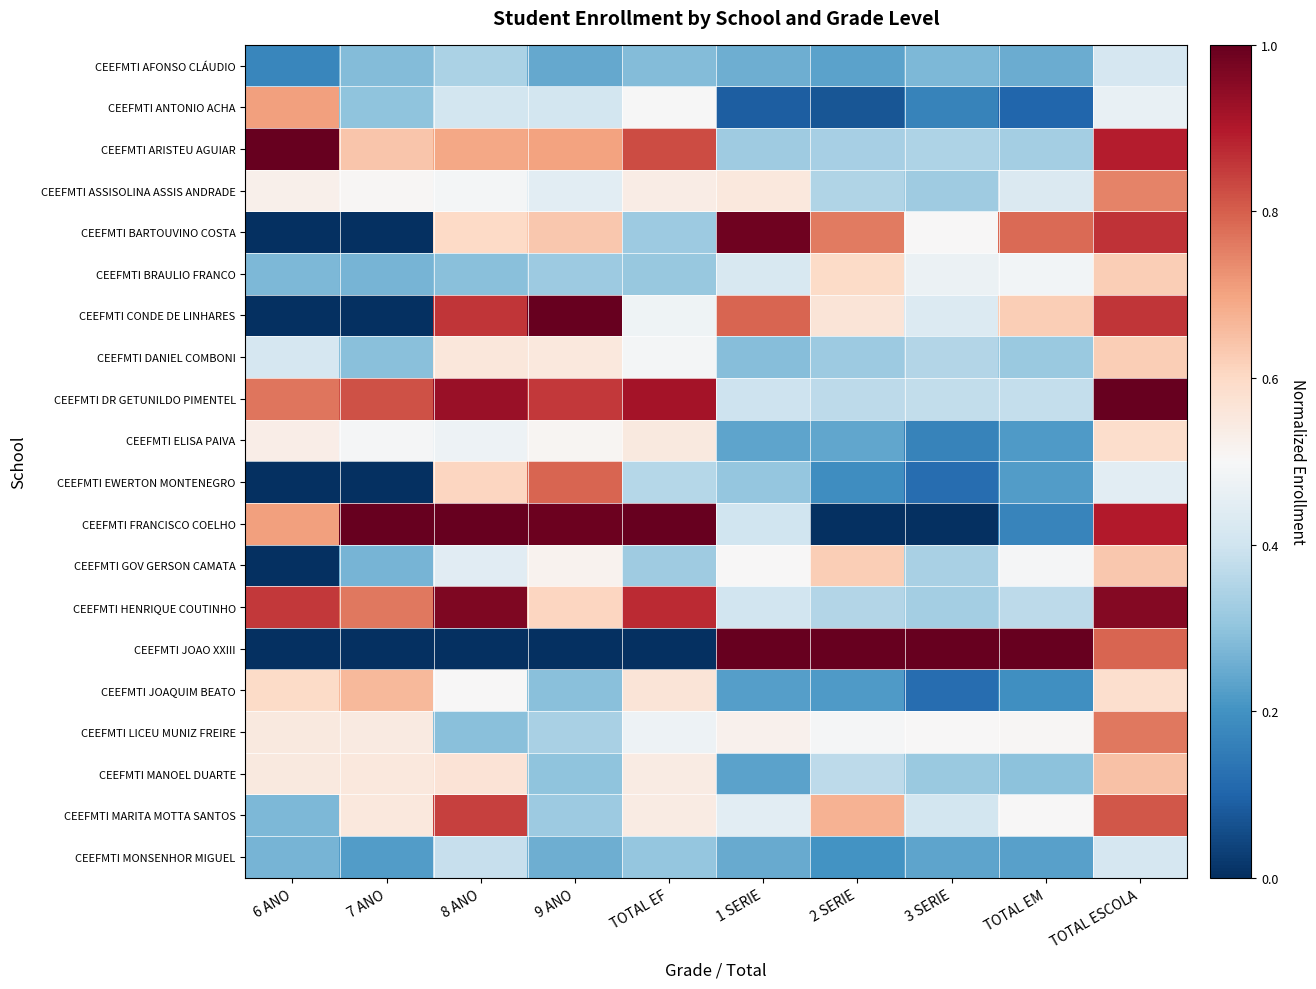

At 3 SERIE, list the series in order from largest to smallest.

CEEFMTI JOAO XXIII, CEEFMTI BARTOUVINO COSTA, CEEFMTI LICEU MUNIZ FREIRE, CEEFMTI BRAULIO FRANCO, CEEFMTI CONDE DE LINHARES, CEEFMTI MARITA MOTTA SANTOS, CEEFMTI DR GETUNILDO PIMENTEL, CEEFMTI DANIEL COMBONI, CEEFMTI ARISTEU AGUIAR, CEEFMTI GOV GERSON CAMATA, CEEFMTI HENRIQUE COUTINHO, CEEFMTI ASSISOLINA ASSIS ANDRADE, CEEFMTI MANOEL DUARTE, CEEFMTI AFONSO CLÁUDIO, CEEFMTI MONSENHOR MIGUEL, CEEFMTI ANTONIO ACHA, CEEFMTI ELISA PAIVA, CEEFMTI EWERTON MONTENEGRO, CEEFMTI JOAQUIM BEATO, CEEFMTI FRANCISCO COELHO